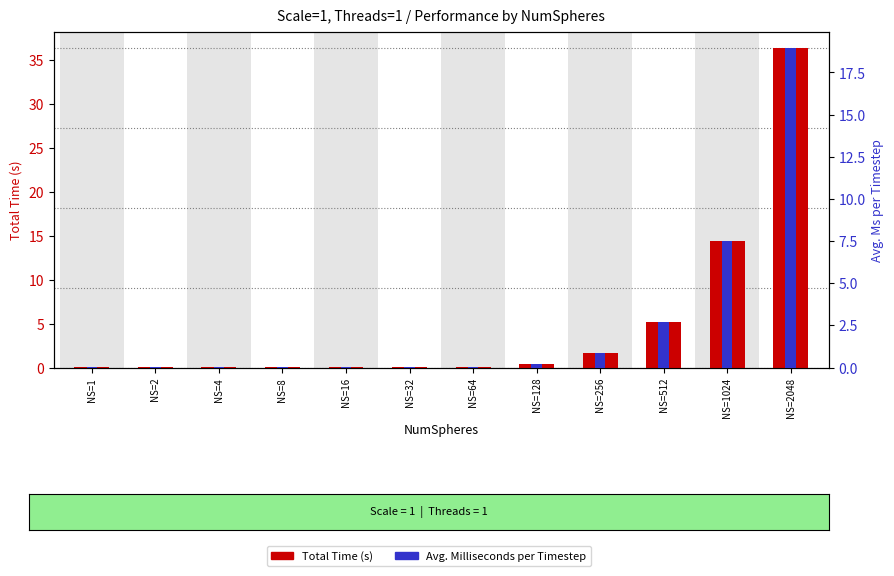

What is the difference between the Avg. Ms per Timestep values at NS=1024 and NS=32?

7.5